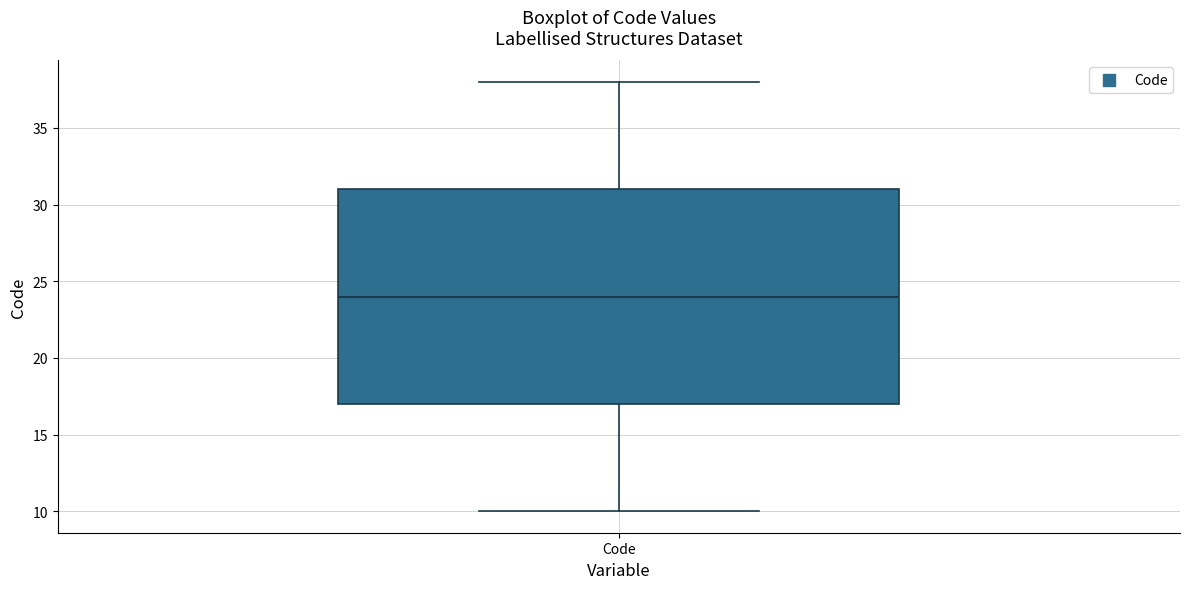

Read this box plot against the y-axis: the position of the median line, the range covered by the box, and the ends of both whiskers. The values are not printed on the chart, so give them approximately, as read against the axis.

median 24, box 17 to 31, whiskers 10 to 38